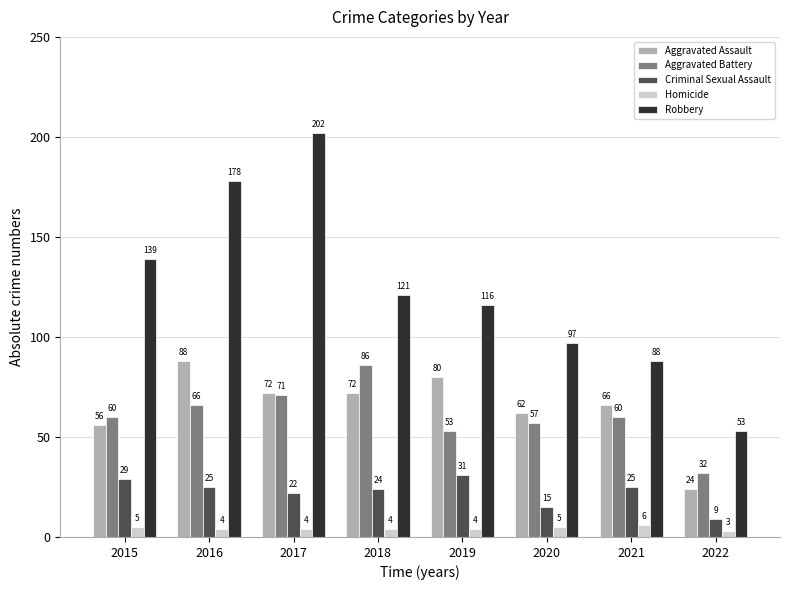

What is the difference between the maximum and minimum values in the Homicide series?

3